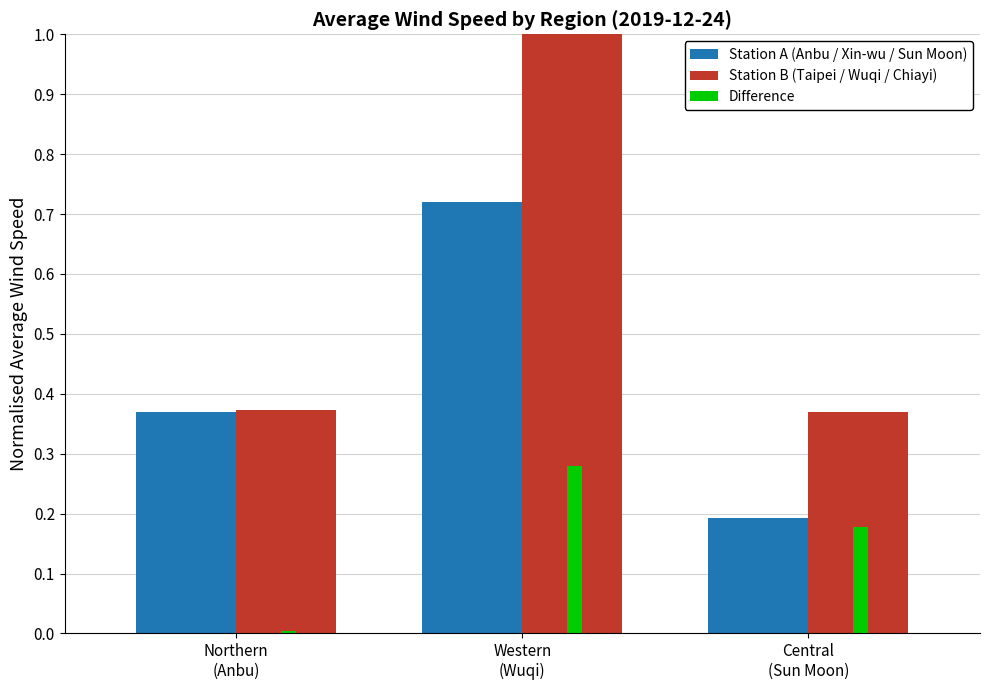

True or false: Difference has a value of 0.0 at Northern
(Anbu).

True